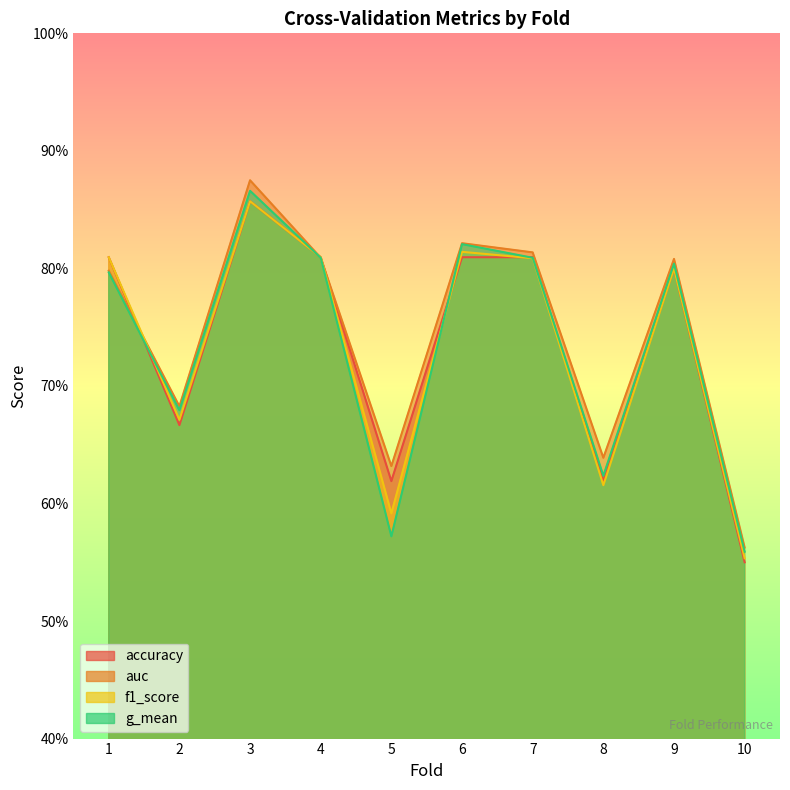

Which series has the widest spread of values?

auc